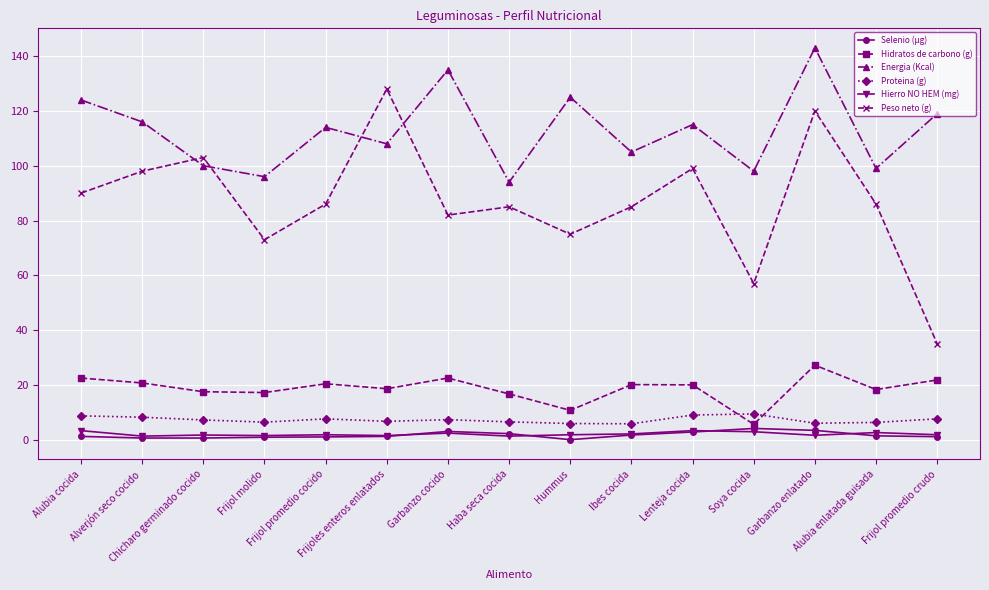

Is the value of Selenio (µg) at Garbanzo enlatado greater than the value of Energia (Kcal) at Alubia enlatada guisada?

No